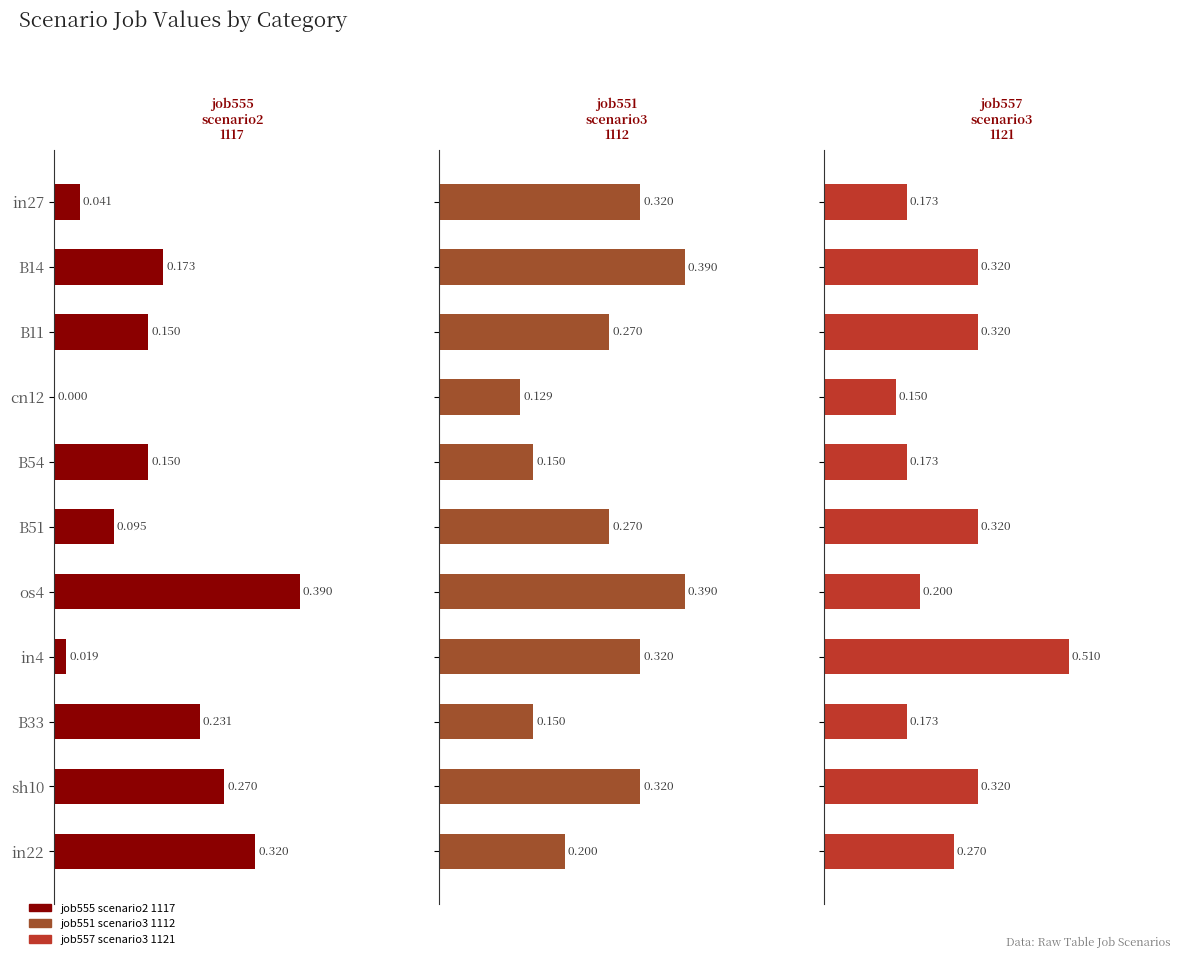

What is the sum of the job551_scenario3_1112 values at os4 and B54?

0.5